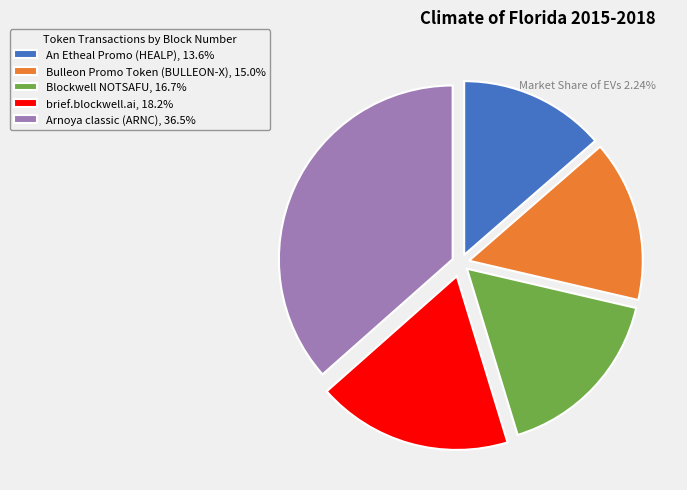

The Bulleon Promo Token (BULLEON-X) slice represents 28% of the pie. True or false?

False